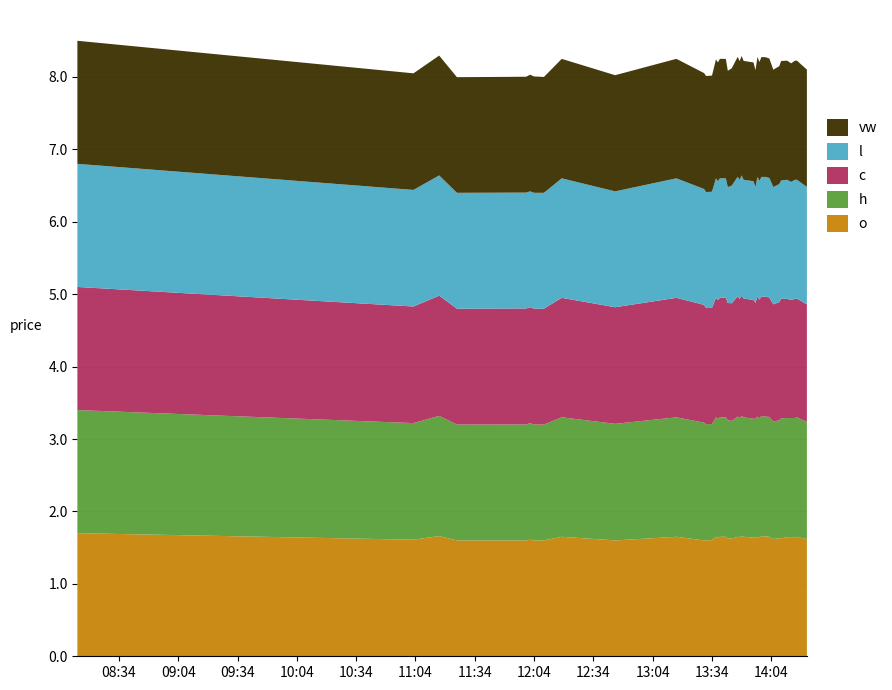

Reading right to left, extract all data points from this chart.

o: 1.6	1.6	1.6	1.6	1.6	1.6	1.6	1.6	1.6	1.7	1.7	1.7	1.6	1.6	1.6	1.6	1.6	1.7	1.6	1.6	1.6	1.6	1.6	1.6	1.6	1.6	1.6	1.6	1.6	1.6	1.6	1.6	1.6	1.6	1.6	1.6	1.6	1.7	1.6	1.7
h: 1.6	1.6	1.6	1.6	1.6	1.6	1.7	1.6	1.6	1.7	1.7	1.7	1.6	1.7	1.6	1.6	1.6	1.7	1.6	1.7	1.6	1.6	1.6	1.6	1.6	1.6	1.6	1.6	1.6	1.6	1.6	1.6	1.6	1.6	1.6	1.6	1.6	1.7	1.6	1.7
c: 1.6	1.6	1.6	1.6	1.6	1.6	1.7	1.6	1.6	1.6	1.7	1.6	1.6	1.7	1.6	1.6	1.6	1.7	1.6	1.7	1.6	1.6	1.6	1.6	1.6	1.6	1.6	1.6	1.6	1.6	1.6	1.6	1.6	1.6	1.6	1.6	1.6	1.7	1.6	1.7
l: 1.6	1.6	1.6	1.6	1.6	1.6	1.6	1.6	1.6	1.6	1.7	1.6	1.6	1.6	1.6	1.6	1.6	1.7	1.6	1.6	1.6	1.6	1.6	1.6	1.6	1.6	1.6	1.6	1.6	1.6	1.6	1.6	1.6	1.6	1.6	1.6	1.6	1.7	1.6	1.7
vw: 1.6	1.6	1.6	1.6	1.6	1.6	1.6	1.6	1.6	1.7	1.7	1.7	1.6	1.7	1.6	1.6	1.6	1.7	1.6	1.7	1.6	1.6	1.6	1.6	1.6	1.6	1.6	1.6	1.6	1.6	1.6	1.6	1.6	1.6	1.6	1.6	1.6	1.7	1.6	1.7